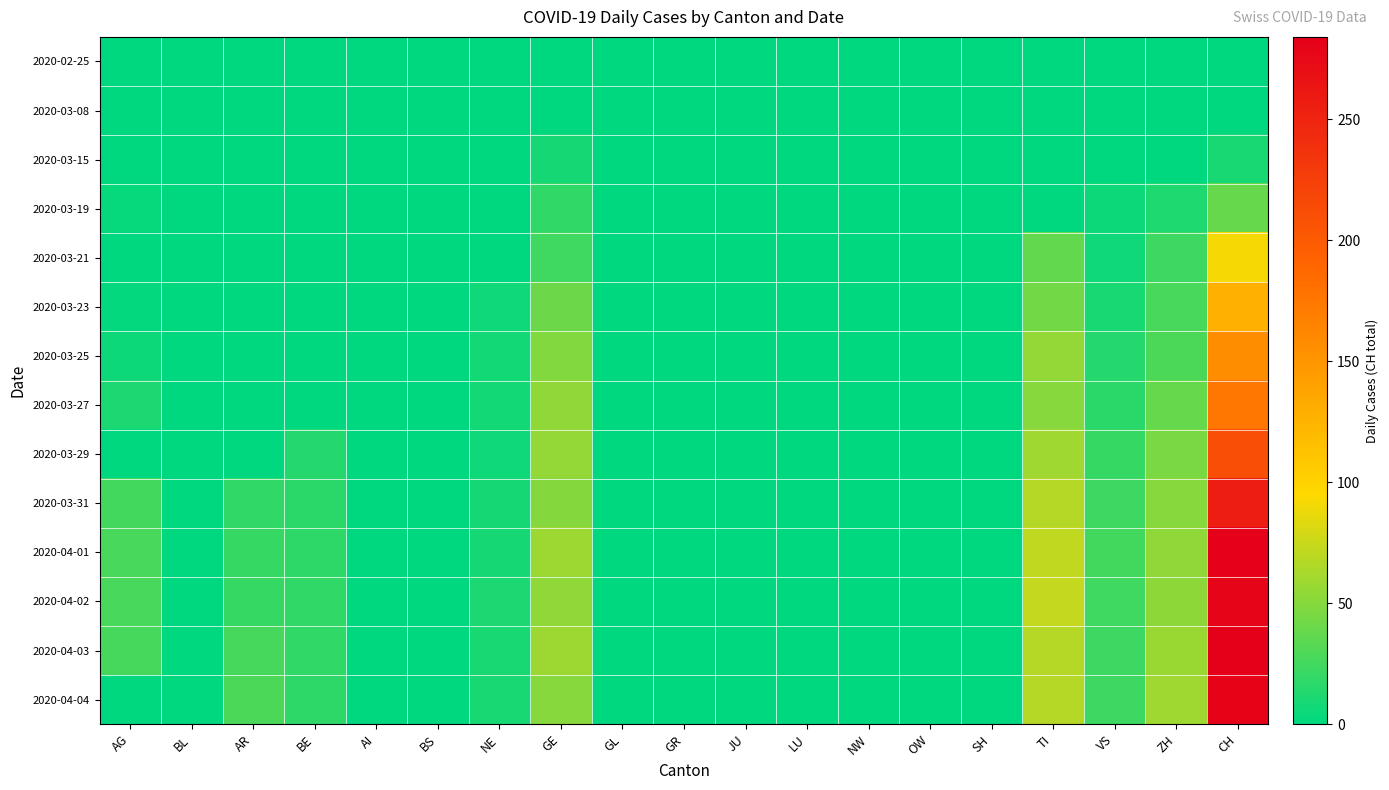

Reading right to left, what are all the values shown in this chart?

2020-02-25: CH=0	ZH=0	VS=0	TI=0	SH=0	OW=0	NW=0	LU=0	JU=0	GR=0	GL=0	GE=0	NE=0	BS=0	AI=0	BE=0	AR=0	BL=0	AG=0
2020-03-08: CH=1	ZH=0	VS=0	TI=0	SH=0	OW=0	NW=0	LU=1	JU=0	GR=0	GL=0	GE=0	NE=0	BS=0	AI=0	BE=0	AR=0	BL=0	AG=0
2020-03-15: CH=9	ZH=0	VS=1	TI=0	SH=0	OW=0	NW=0	LU=0	JU=0	GR=0	GL=0	GE=8	NE=0	BS=0	AI=0	BE=0	AR=0	BL=0	AG=0
2020-03-19: CH=38	ZH=12	VS=5	TI=0	SH=0	OW=0	NW=0	LU=0	JU=0	GR=0	GL=0	GE=18	NE=0	BS=0	AI=0	BE=0	AR=0	BL=0	AG=3
2020-03-21: CH=92	ZH=23	VS=6	TI=37	SH=0	OW=0	NW=0	LU=0	JU=0	GR=0	GL=0	GE=24	NE=0	BS=0	AI=0	BE=0	AR=0	BL=0	AG=0
2020-03-23: CH=128	ZH=27	VS=9	TI=43	SH=0	OW=0	NW=0	LU=0	JU=0	GR=0	GL=0	GE=41	NE=6	BS=0	AI=0	BE=0	AR=0	BL=0	AG=2
2020-03-25: CH=157	ZH=28	VS=14	TI=55	SH=0	OW=0	NW=0	LU=0	JU=0	GR=0	GL=0	GE=48	NE=7	BS=0	AI=0	BE=0	AR=0	BL=0	AG=5
2020-03-27: CH=176	ZH=38	VS=16	TI=51	SH=0	OW=0	NW=0	LU=0	JU=0	GR=0	GL=0	GE=54	NE=7	BS=0	AI=0	BE=0	AR=0	BL=0	AG=10
2020-03-29: CH=211	ZH=46	VS=21	TI=59	SH=0	OW=0	NW=0	LU=0	JU=0	GR=0	GL=0	GE=55	NE=6	BS=0	AI=0	BE=14	AR=0	BL=0	AG=0
2020-03-31: CH=256	ZH=50	VS=23	TI=67	SH=0	OW=0	NW=0	LU=0	JU=0	GR=0	GL=0	GE=49	NE=8	BS=0	AI=0	BE=16	AR=18	BL=0	AG=25
2020-04-01: CH=282	ZH=54	VS=25	TI=72	SH=0	OW=0	NW=0	LU=0	JU=0	GR=0	GL=0	GE=58	NE=8	BS=0	AI=0	BE=17	AR=21	BL=0	AG=27
2020-04-02: CH=279	ZH=53	VS=24	TI=73	SH=0	OW=0	NW=0	LU=0	JU=0	GR=0	GL=0	GE=54	NE=10	BS=0	AI=0	BE=18	AR=20	BL=0	AG=27
2020-04-03: CH=284	ZH=57	VS=23	TI=67	SH=0	OW=0	NW=0	LU=0	JU=0	GR=0	GL=0	GE=58	NE=9	BS=0	AI=0	BE=18	AR=26	BL=0	AG=26
2020-04-04: CH=280	ZH=59	VS=23	TI=67	SH=0	OW=0	NW=0	LU=0	JU=0	GR=0	GL=0	GE=51	NE=9	BS=0	AI=0	BE=17	AR=28	BL=0	AG=0